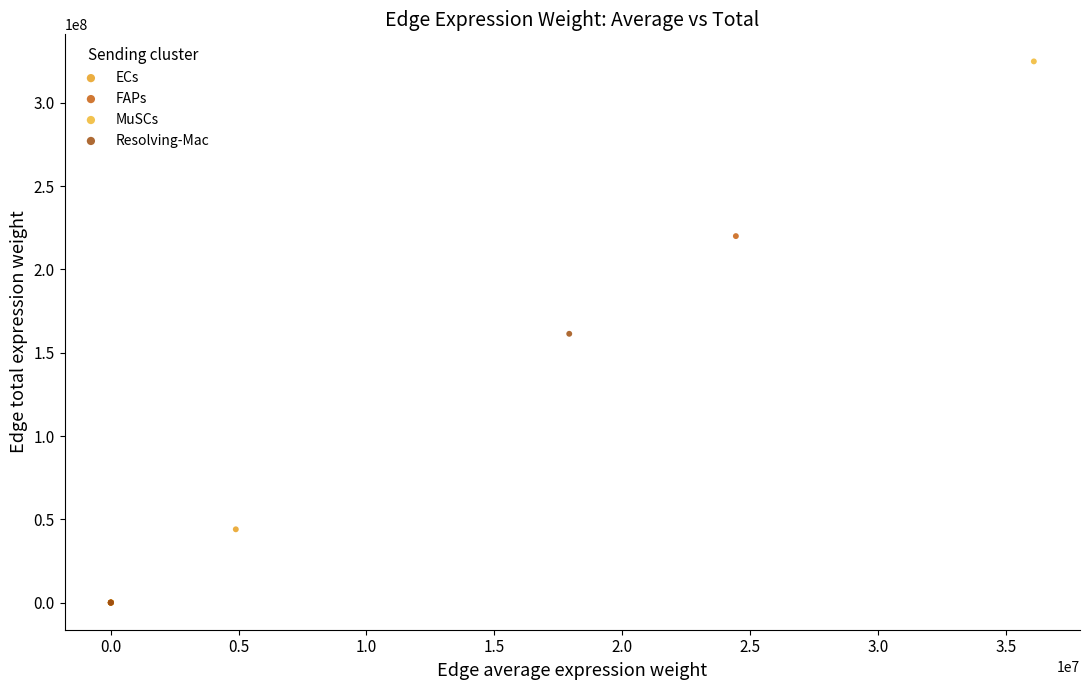

Which series has the widest spread of Y values?

MuSCs